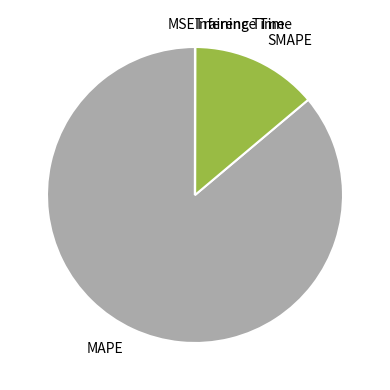

Which slice is the largest?

MAPE